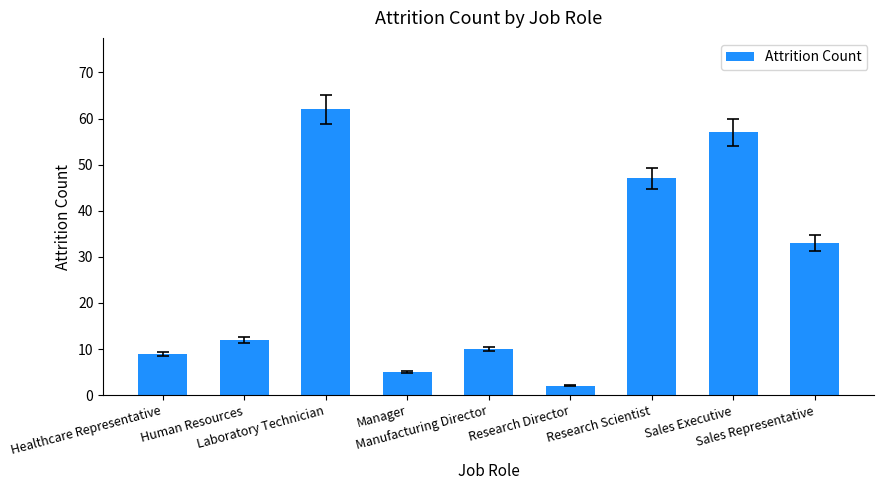

How many bars are there in total?

9